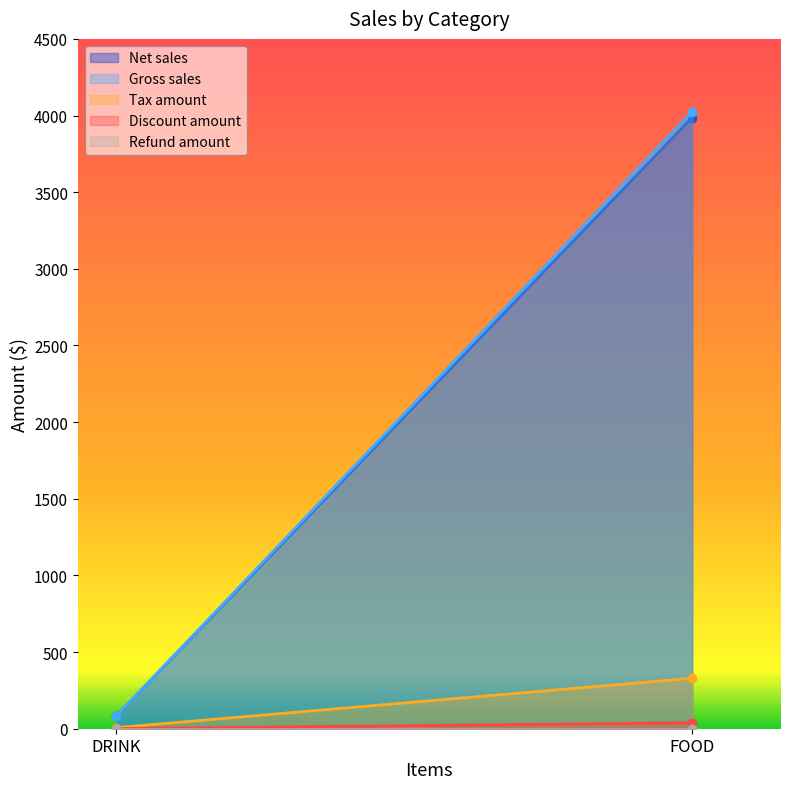

What is the difference between the maximum and minimum values in the Net sales series?

3902.5